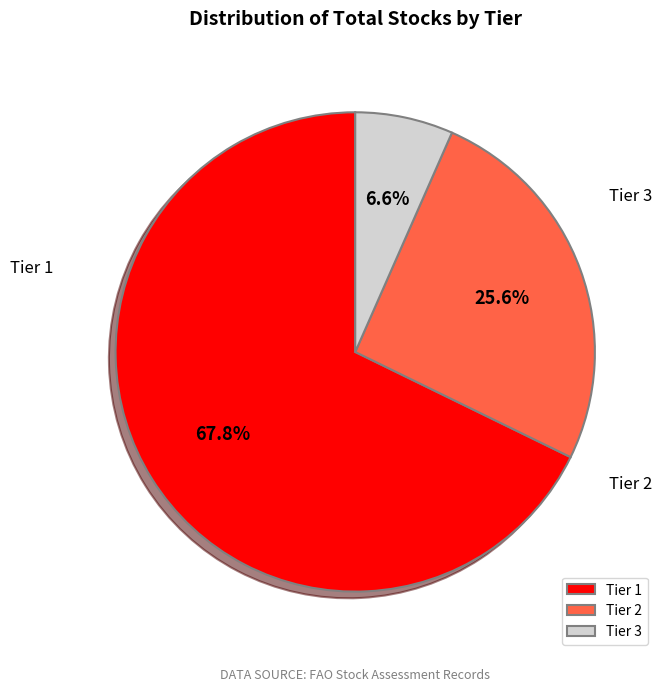

To the nearest percent, what is the difference between the Tier 2 and Tier 3 slice percentages?

19%